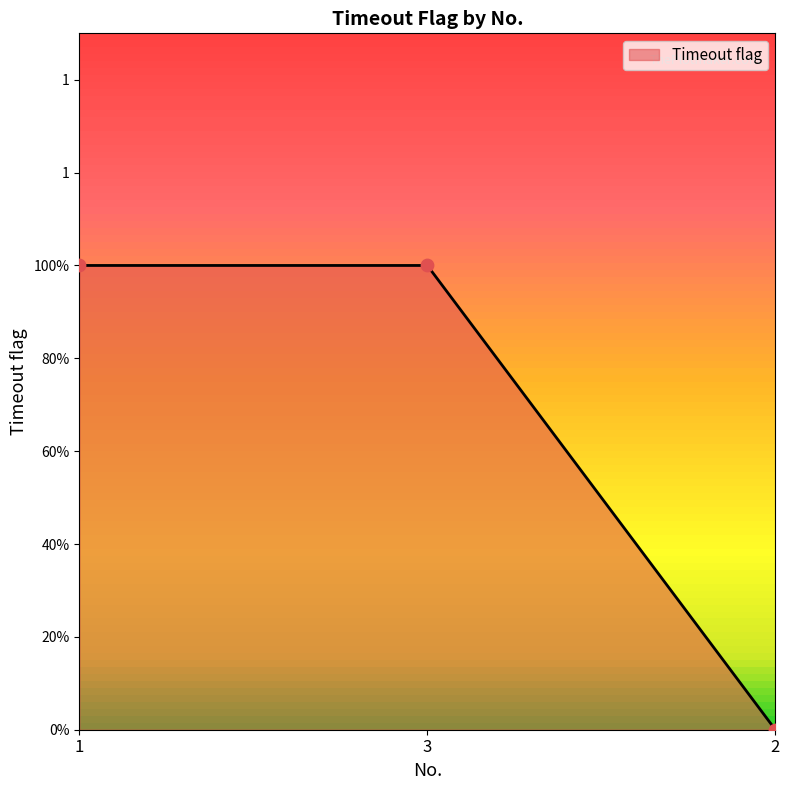

Approximately how many times larger is the value at 3 compared to 1?

1.0